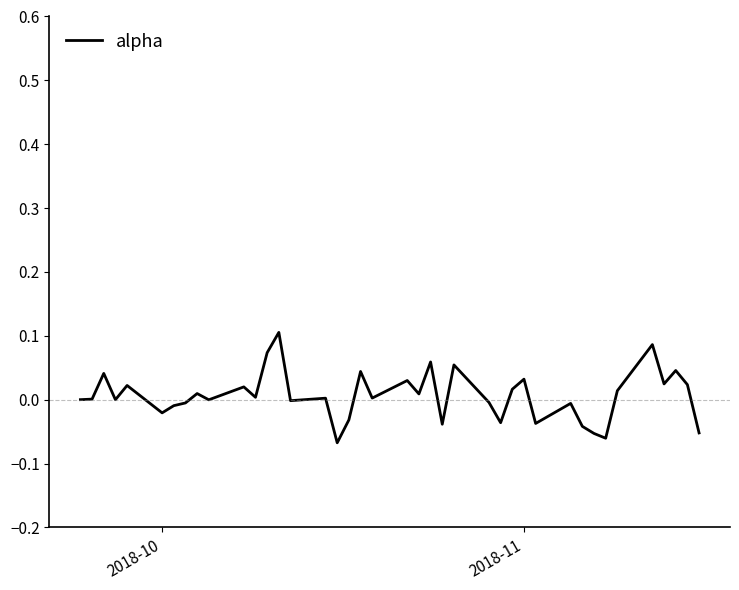

How many lines are shown in the chart?

1